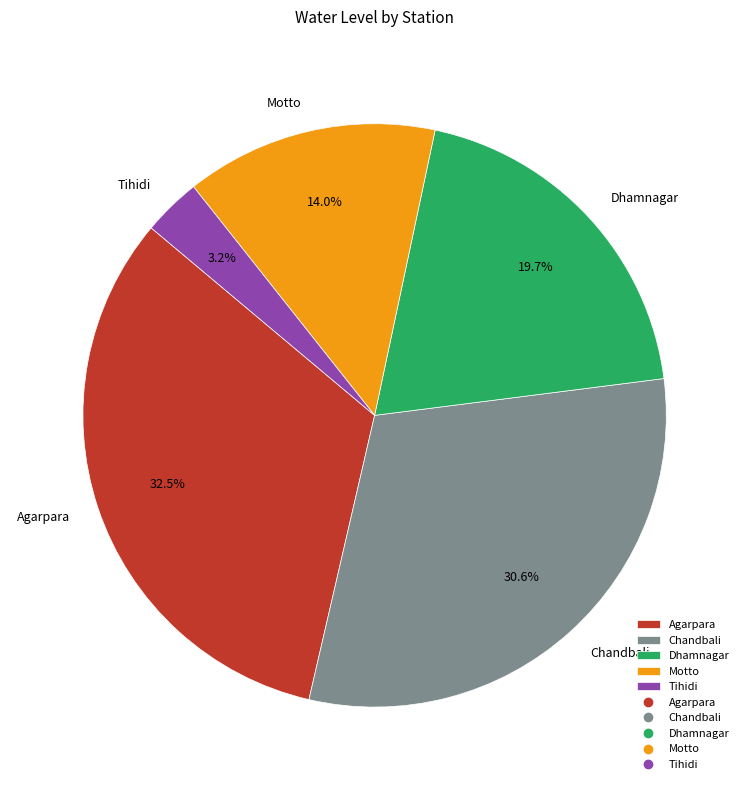

What percentage is the Chandbali slice, to the nearest percent?

31%